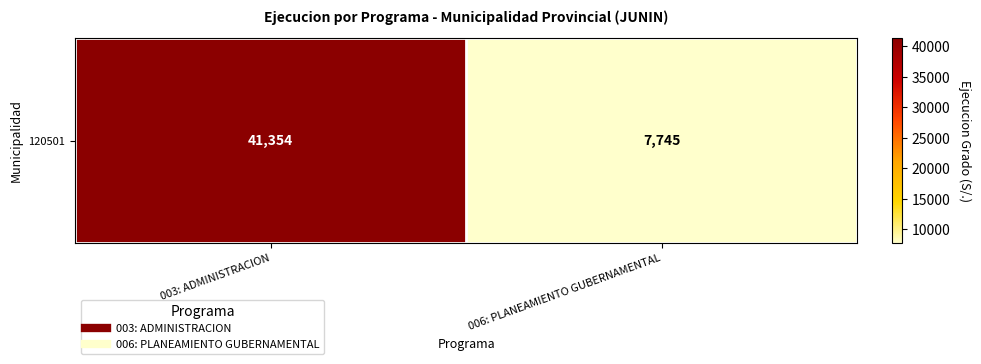

Count the number of data series in this chart.

1